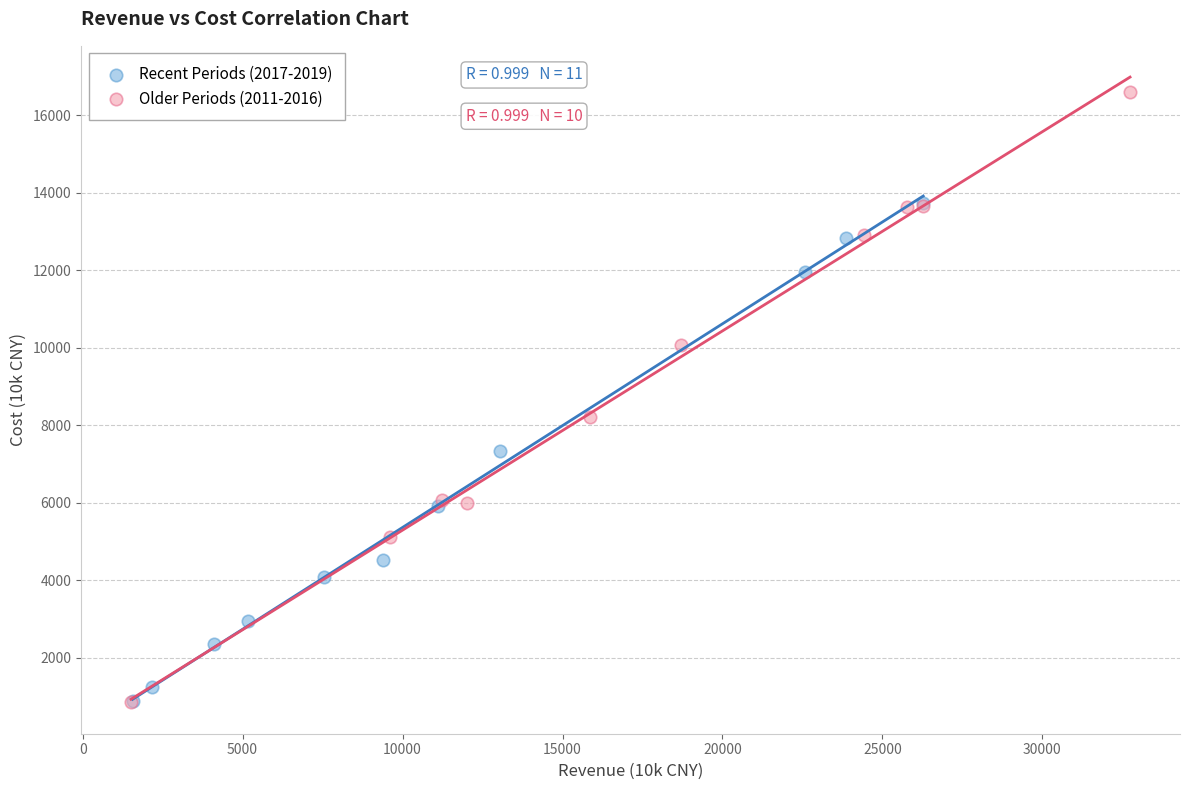

Which series reaches the maximum Y coordinate?

Older Periods (2011-2016)